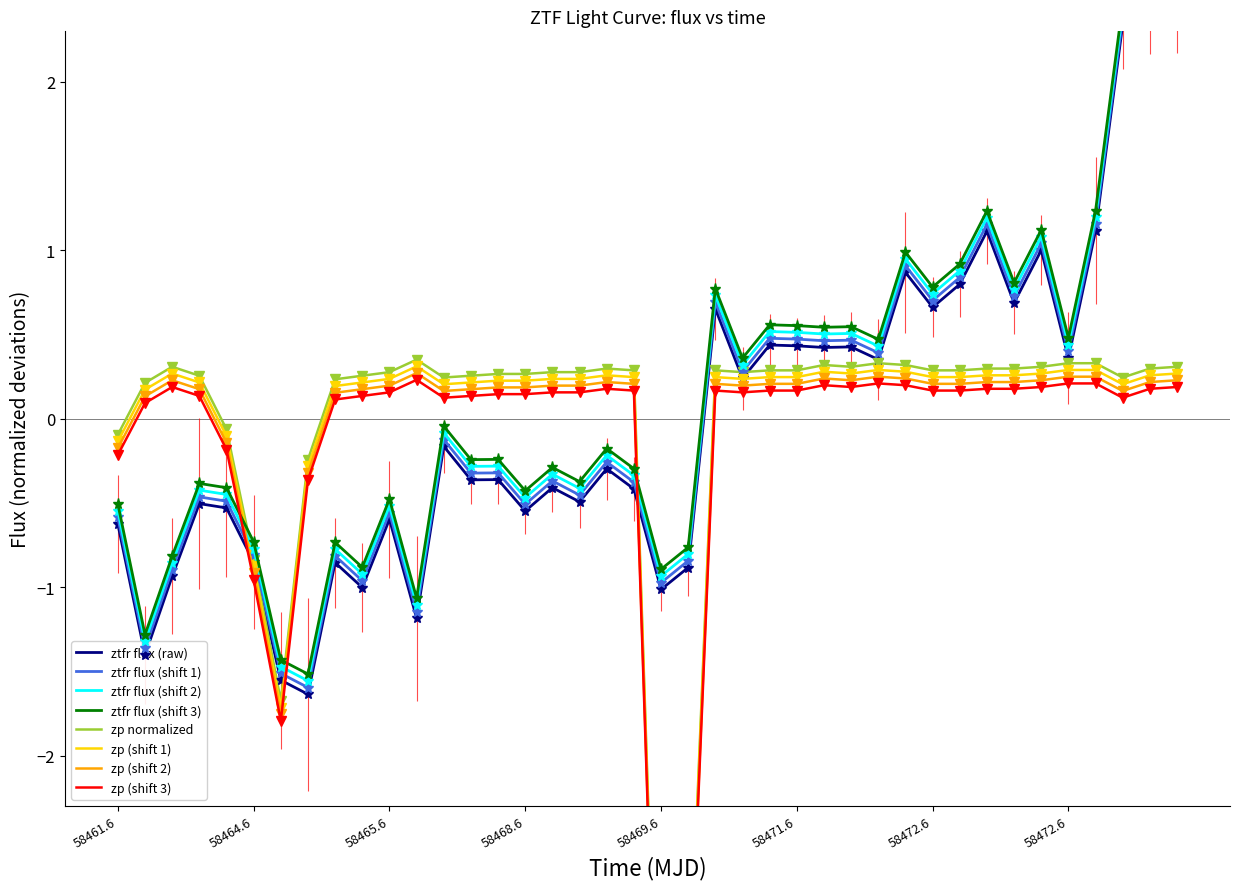

True or false: flux and zp intersect in this chart.

True